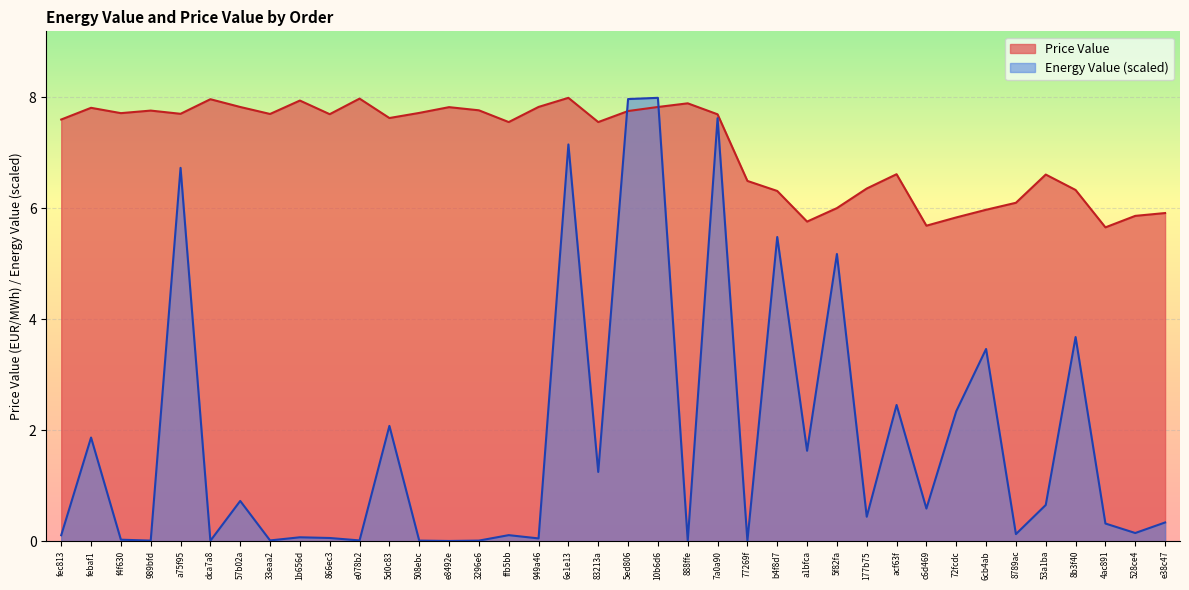

Where is the first local maximum for Price Value?

febaf1